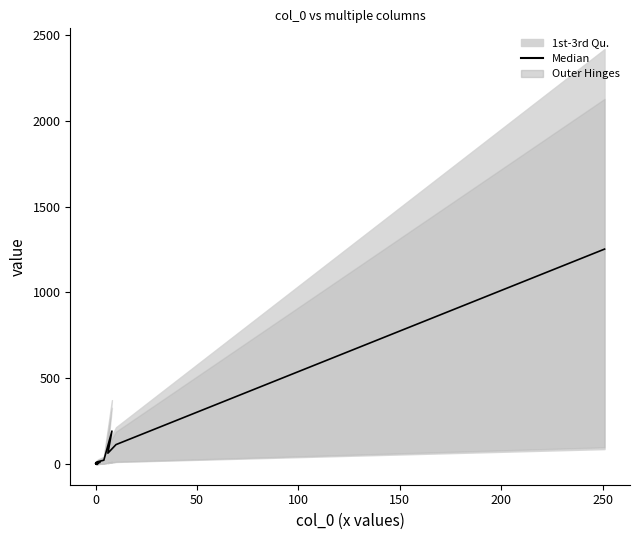

Is this an area chart (filled region under the line)?

No